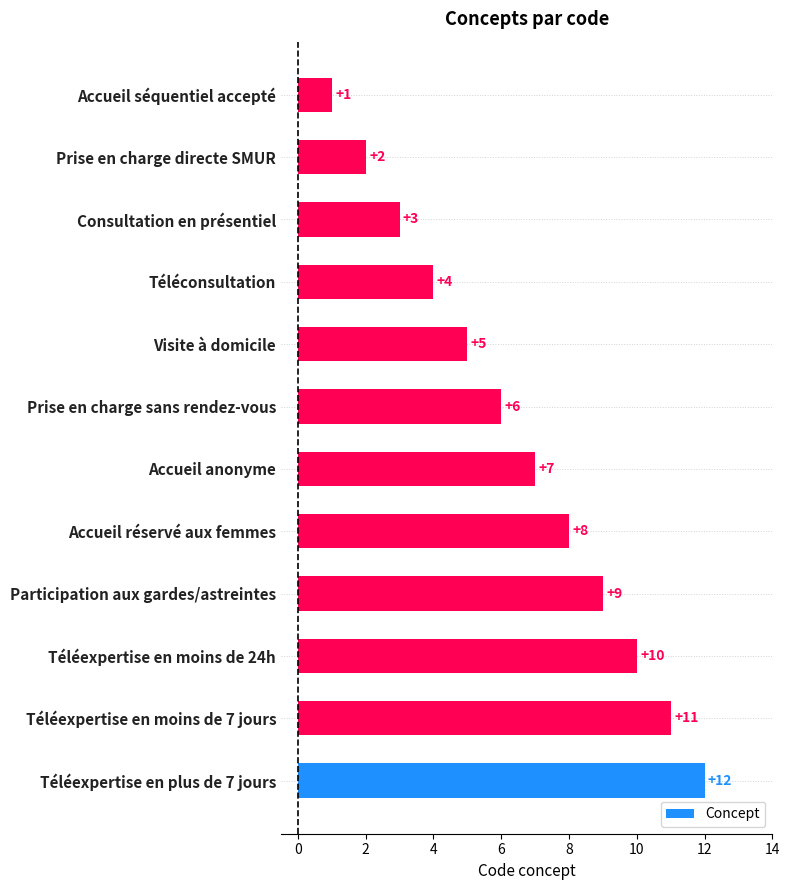

Rank the categories by value from lowest to highest.

Accueil séquentiel accepté, Prise en charge directe SMUR, Consultation en présentiel, Téléconsultation, Visite à domicile, Prise en charge sans rendez-vous, Accueil anonyme, Accueil réservé aux femmes, Participation aux gardes/astreintes, Téléexpertise en moins de 24h, Téléexpertise en moins de 7 jours, Téléexpertise en plus de 7 jours